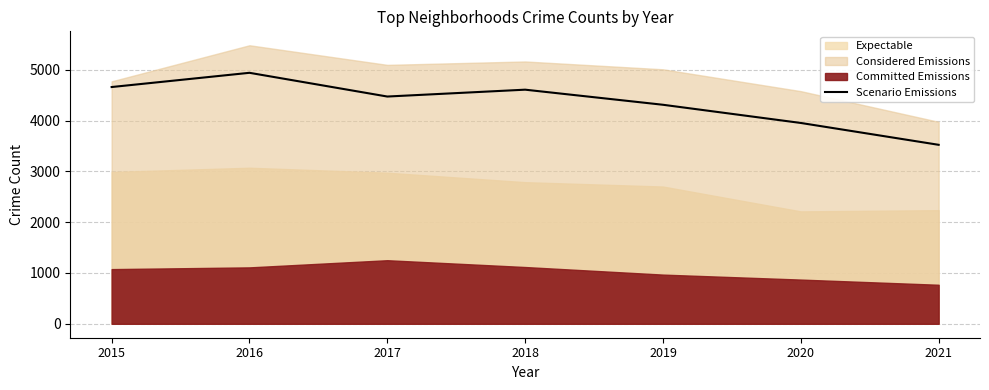

Where is the data nearest to the value 4230?

2019